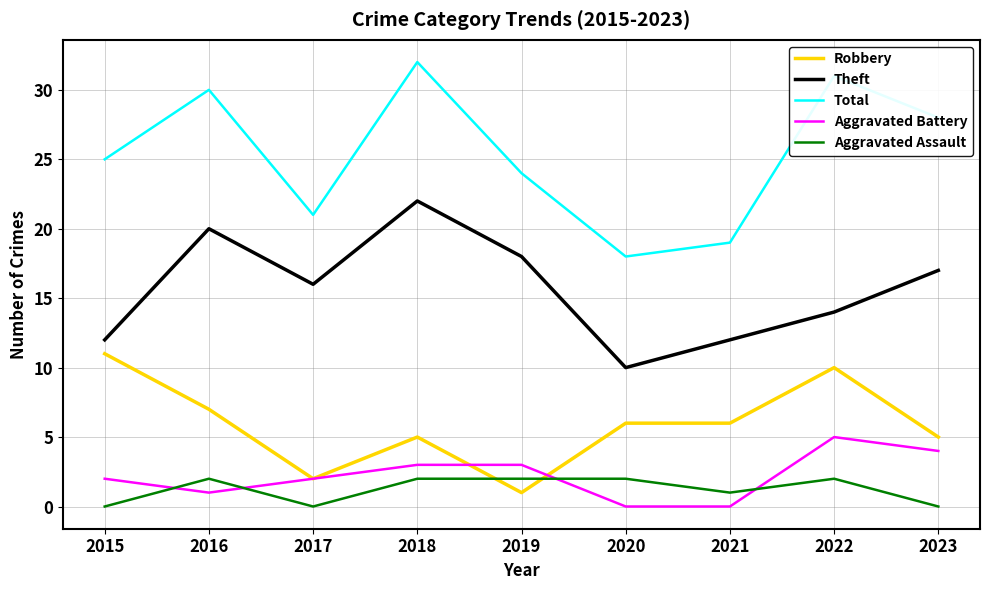

What is the sum of the Aggravated Battery values at 2023 and 2015?

6